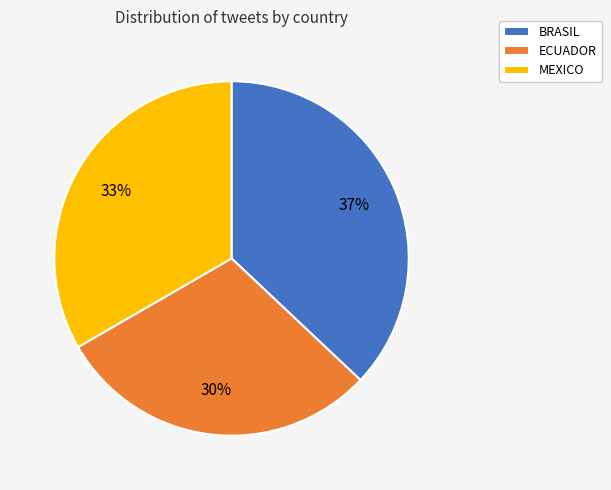

How many segments does this pie chart have?

3